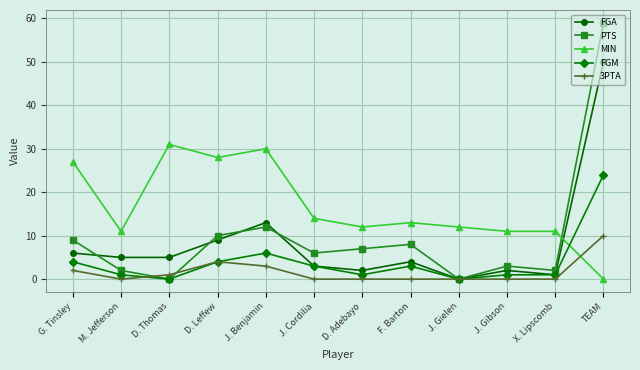

True or false: FGM has more than 0 points higher than both neighbors.

True